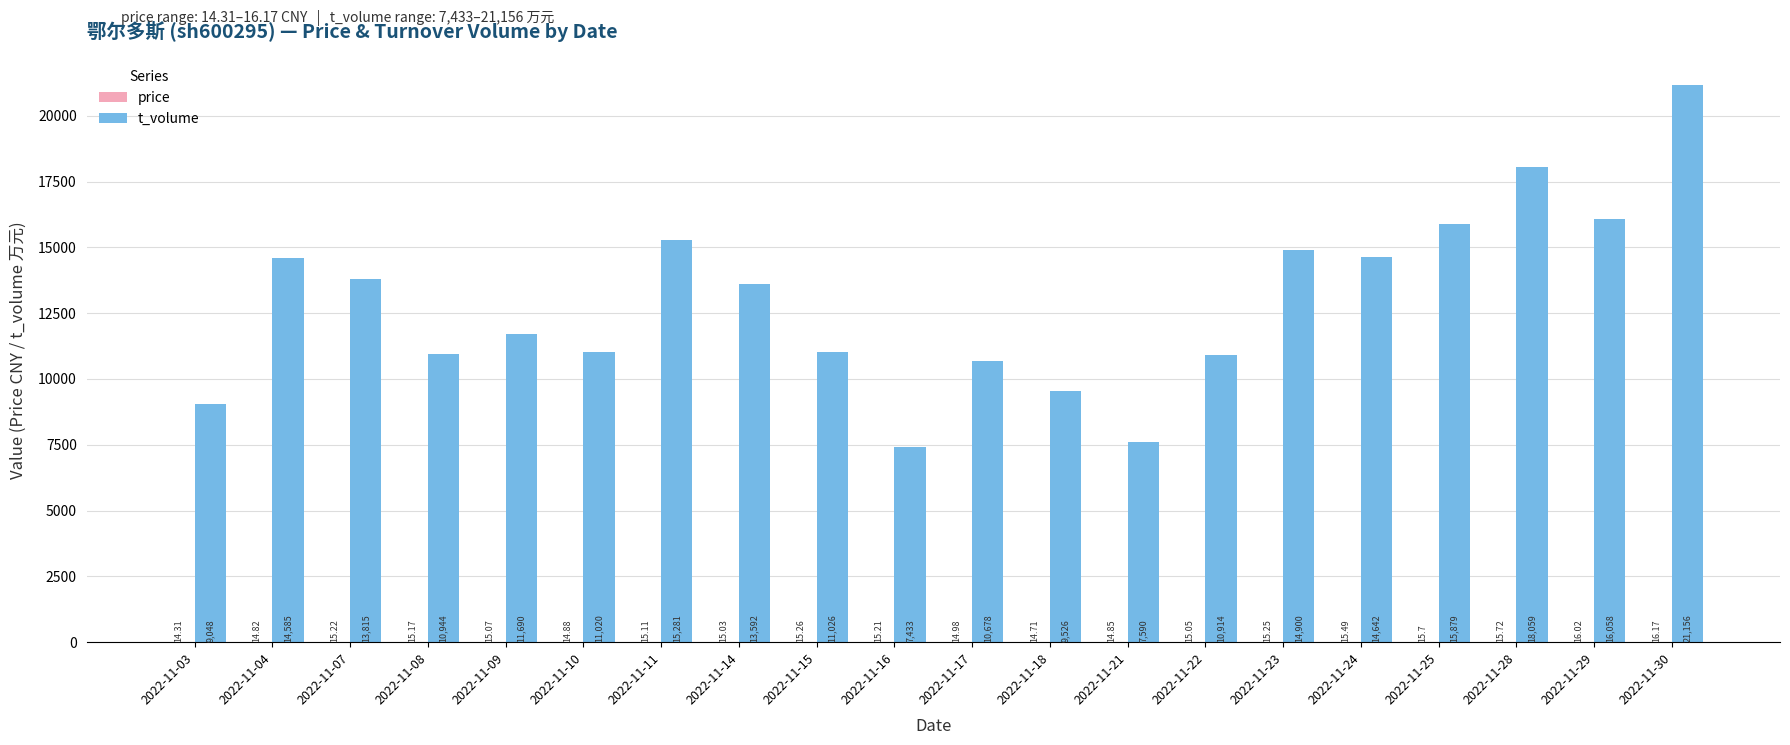

Which series changed the most between 2022-11-09 and 2022-11-21?

t_volume